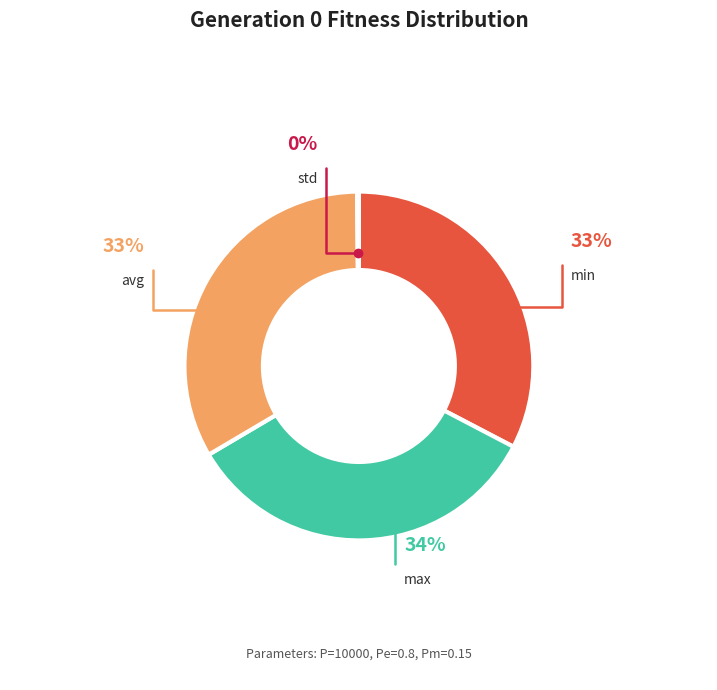

The std slice represents 7% of the pie. True or false?

False